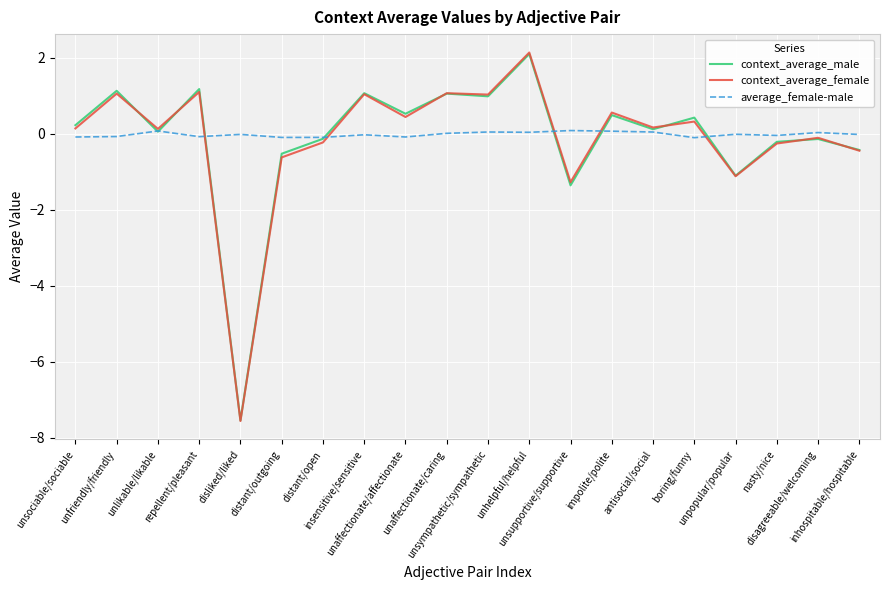

What are all the series names shown in the legend?

context_average_male, context_average_female, average_female-male